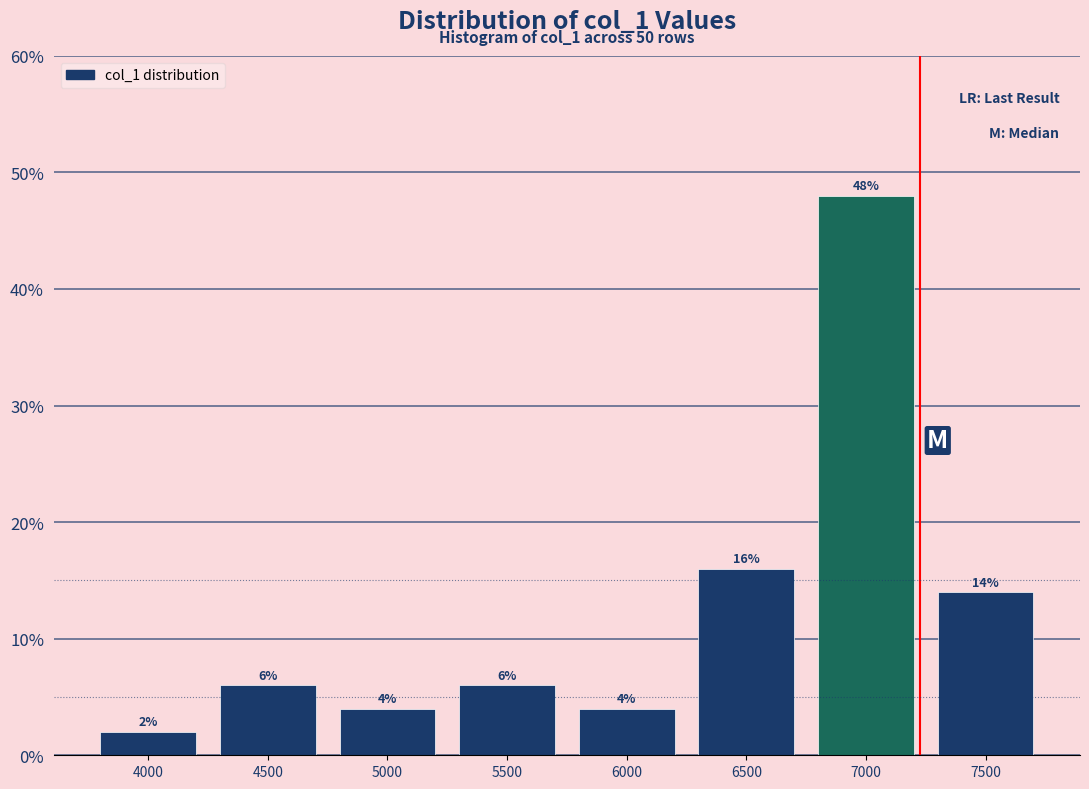

Reading left to right, transcribe all the data shown in this chart.

2.0	6.0	4.0	6.0	4.0	16.0	48.0	14.0